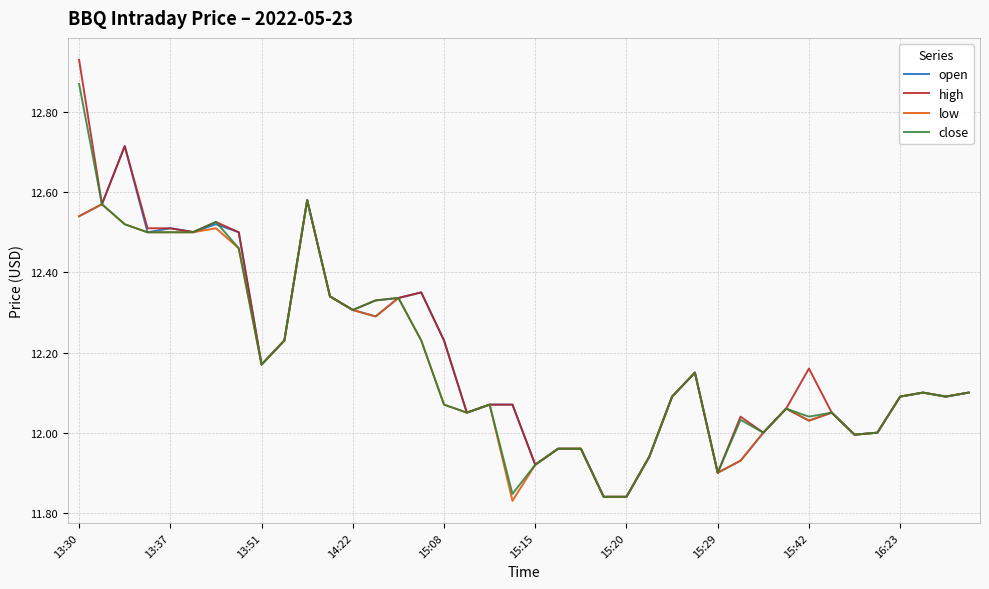

Which series has the widest spread of values?

high